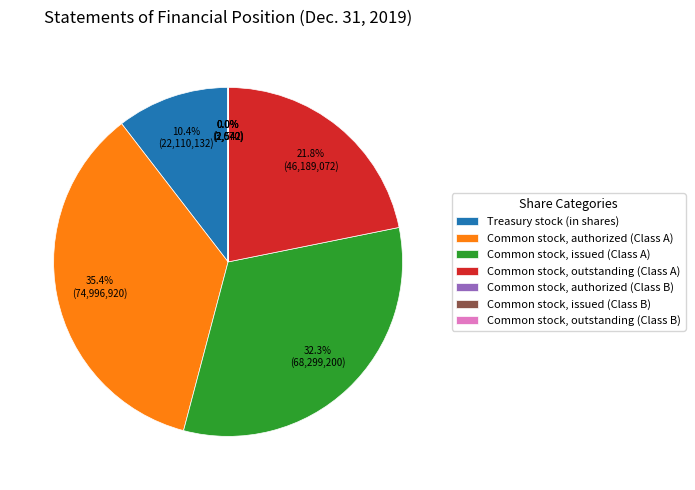

What is the ratio of the value at Common stock, authorized (Class A) to the value at Common stock, outstanding (Class A)?

1.6